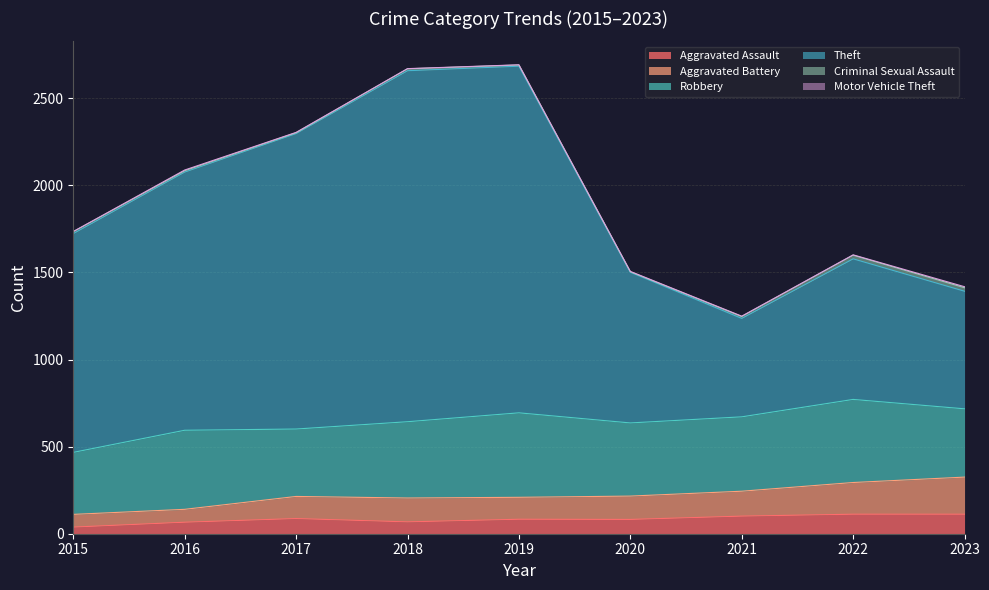

Is it true that Aggravated Assault equals 175 at 2023?

False